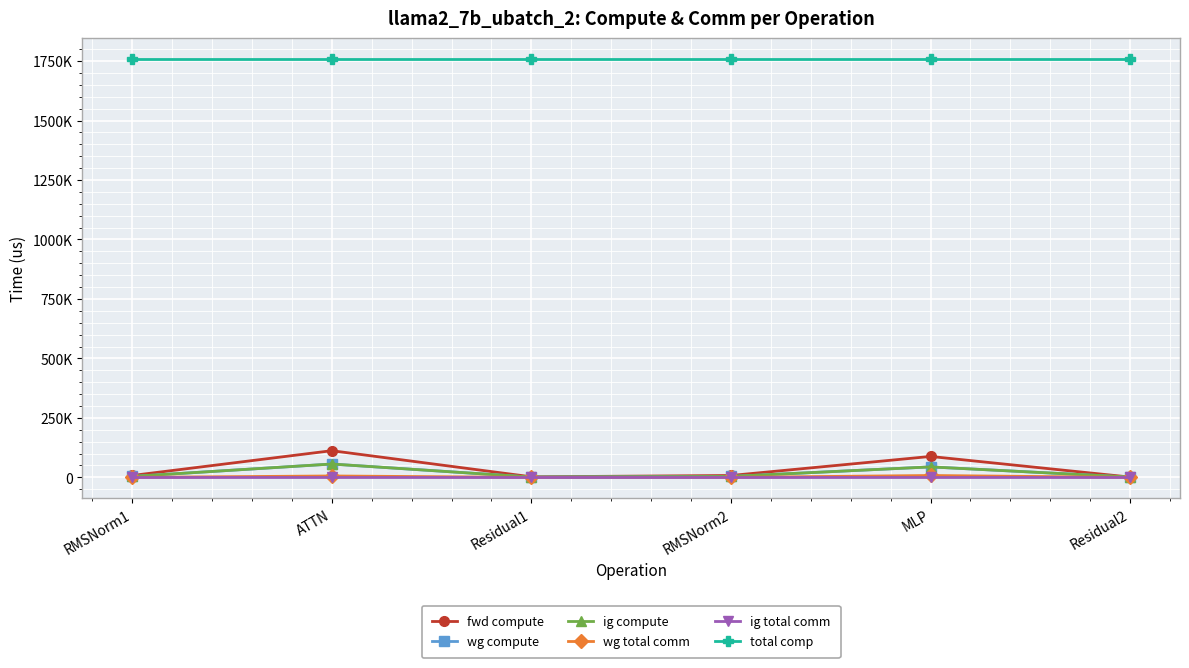

Which category has the highest value across all series?

RMSNorm1